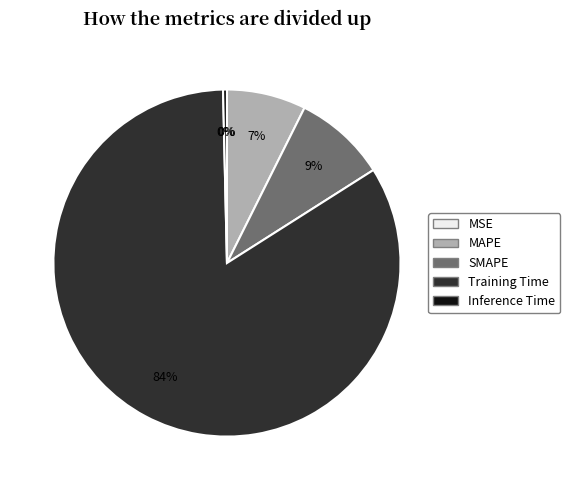

Which slice is the largest?

Training Time